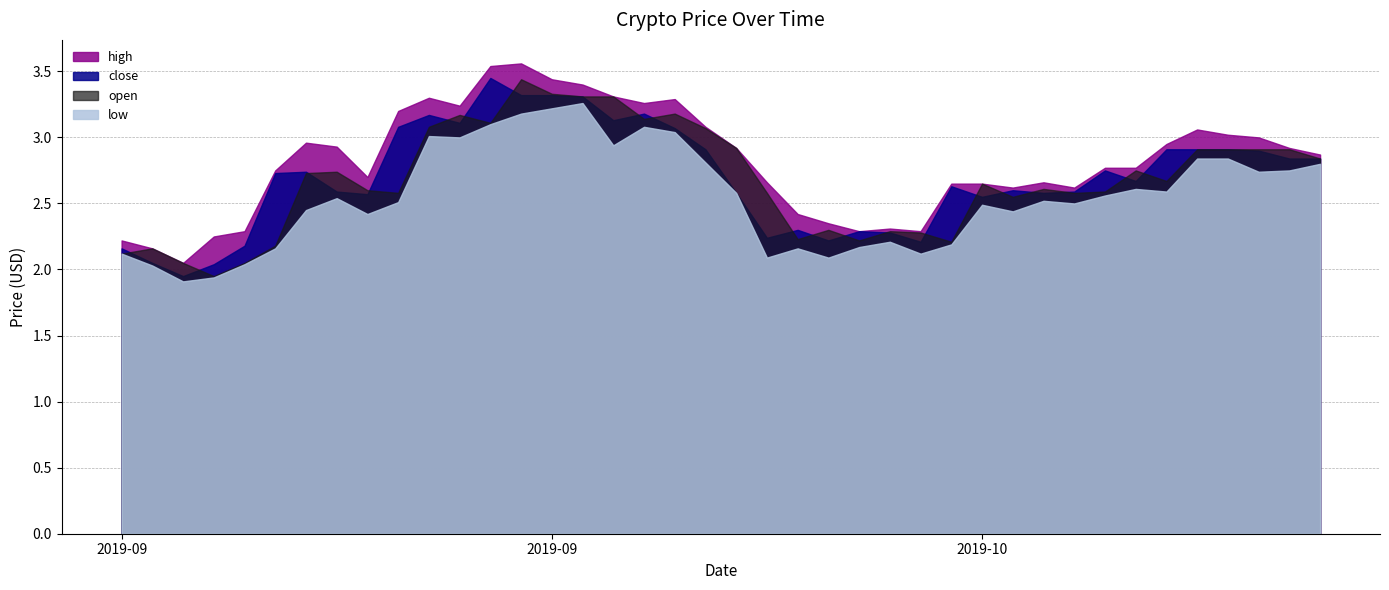

Is the value of close at Sep 24 2019 greater than the value of low at Sep 20 2019?

No